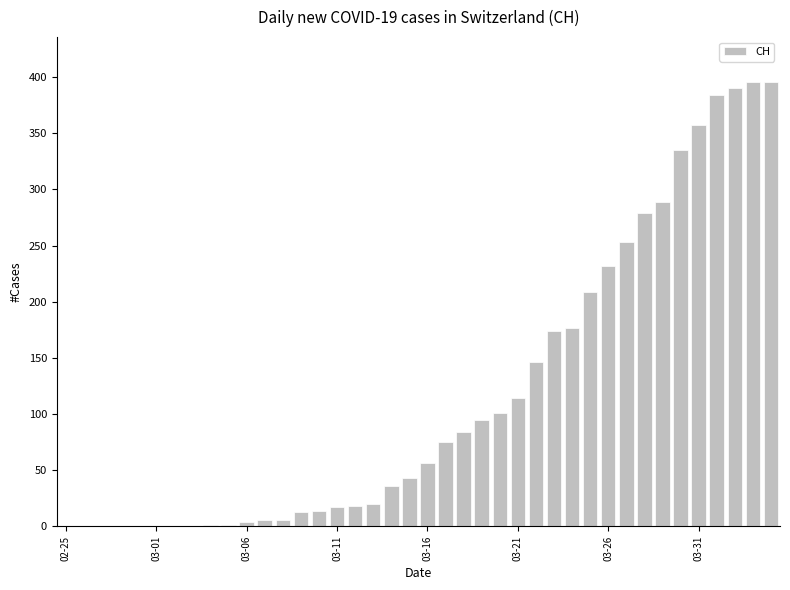

What is the maximum value shown in the chart?

396